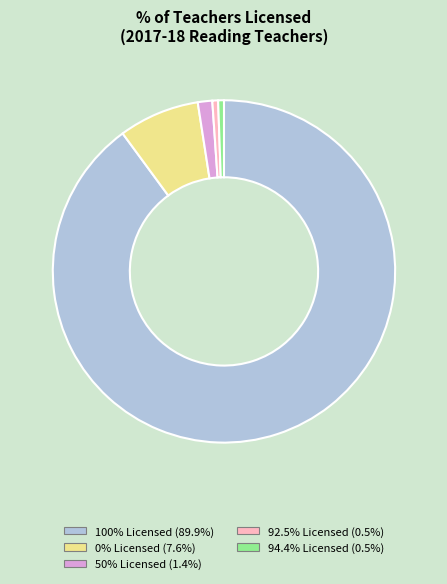

Is there a majority slice in this chart?

Yes